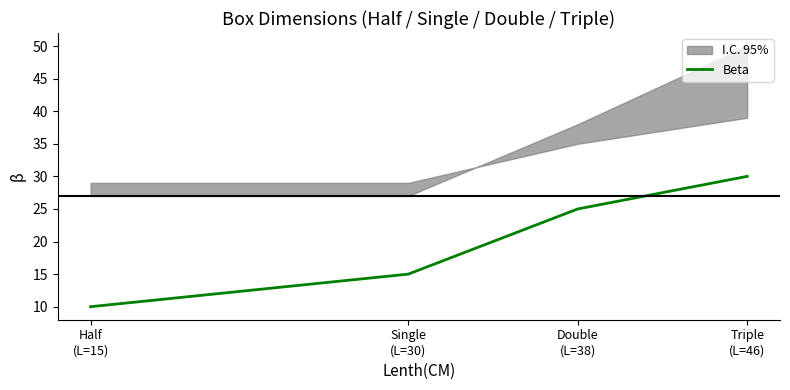

The value at Triple
(L=46) is 30. True or false?

True